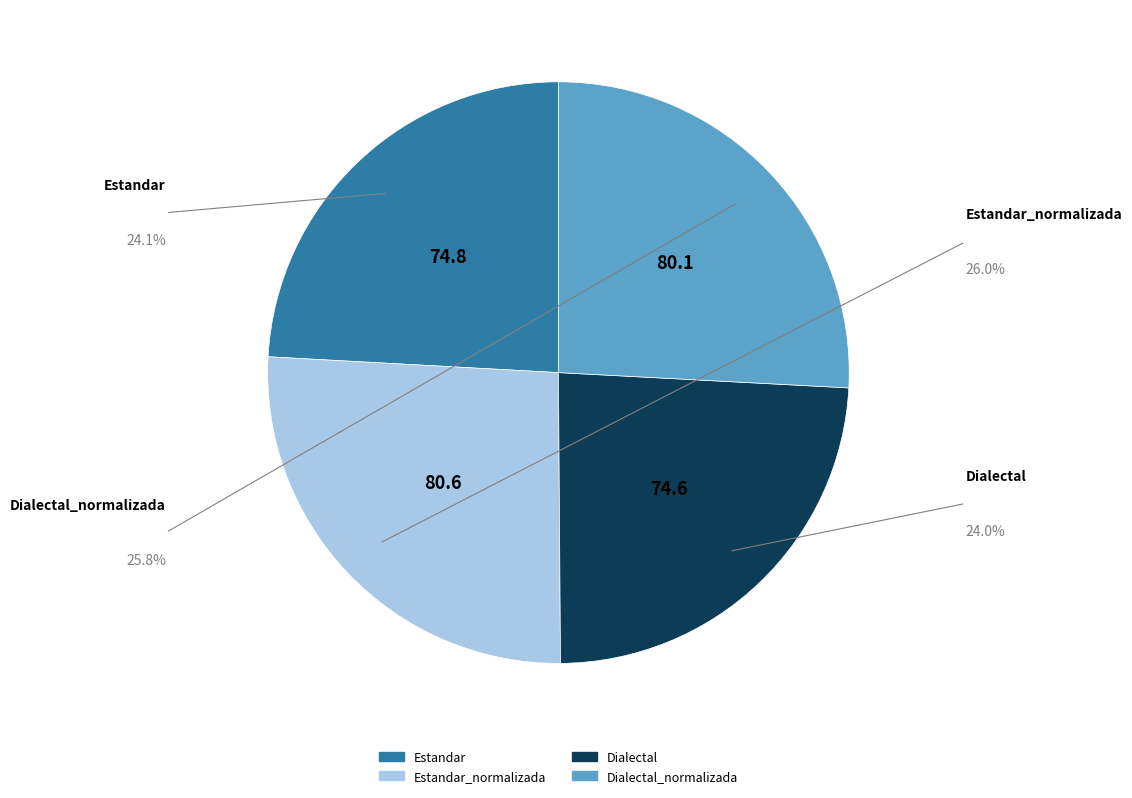

Is there a majority slice in this chart?

No